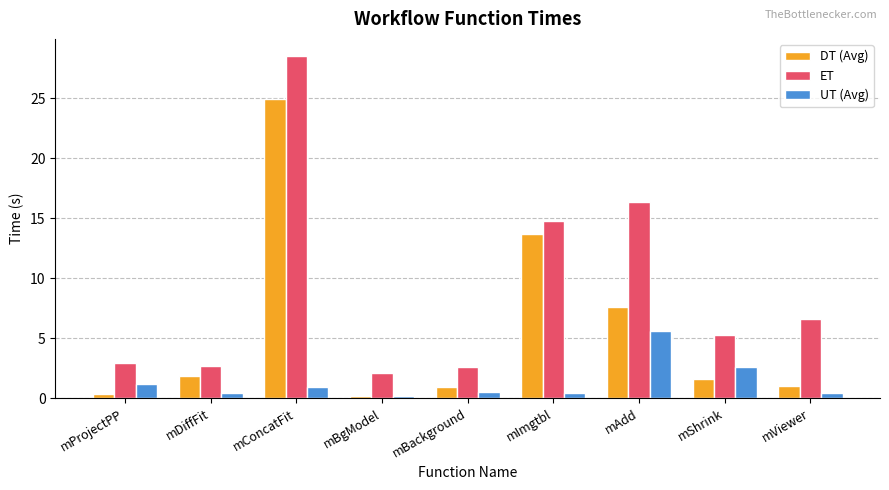

Rank the series by their average value, from lowest to highest.

UT (Avg), DT (Avg), ET